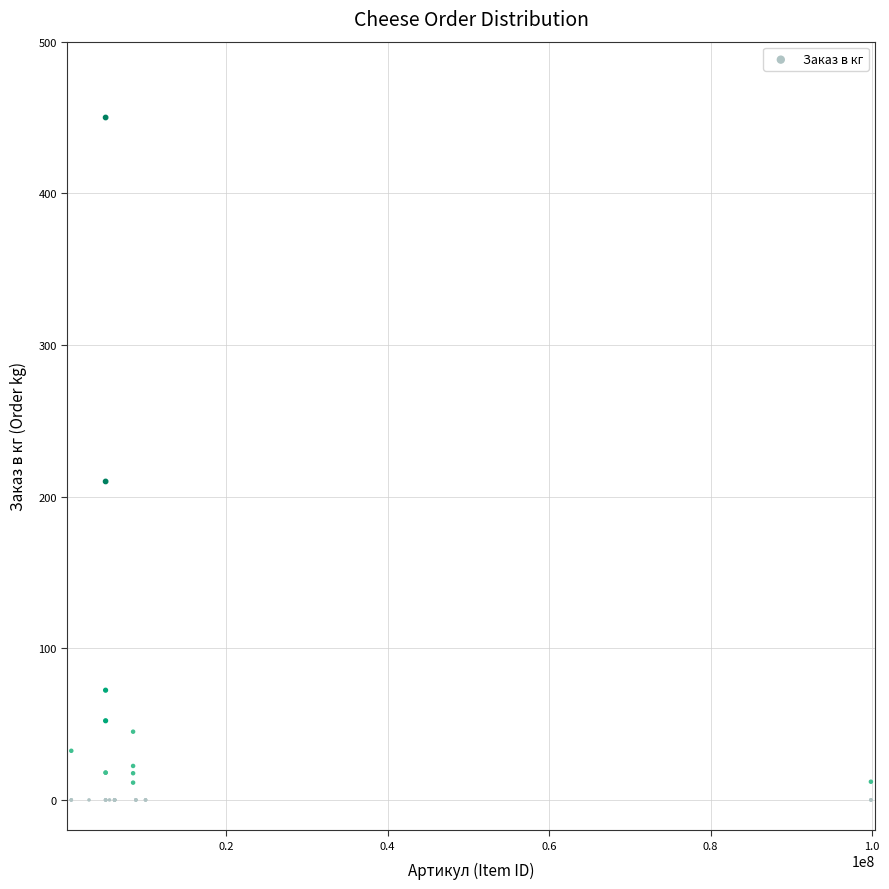

What Y value in the scatter plot is closest to 225?

210.0